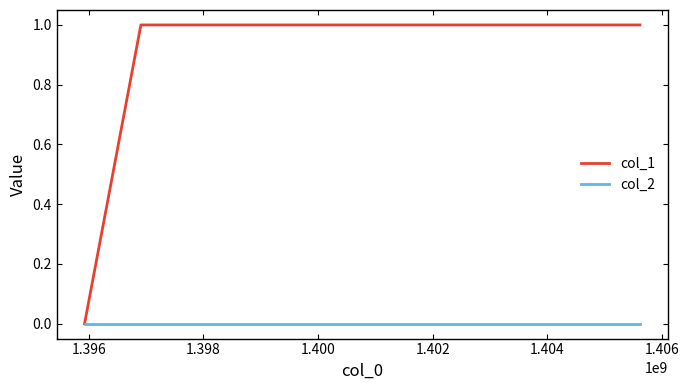

Reading left to right, transcribe all the data shown in this chart.

col_1: 0	1	1
col_2: 0	0	0